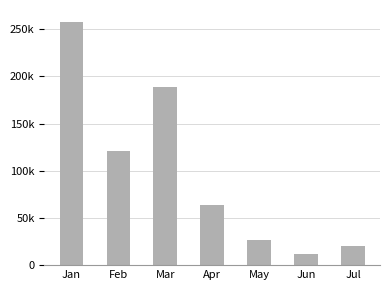

What is the smallest value displayed?

12305.4